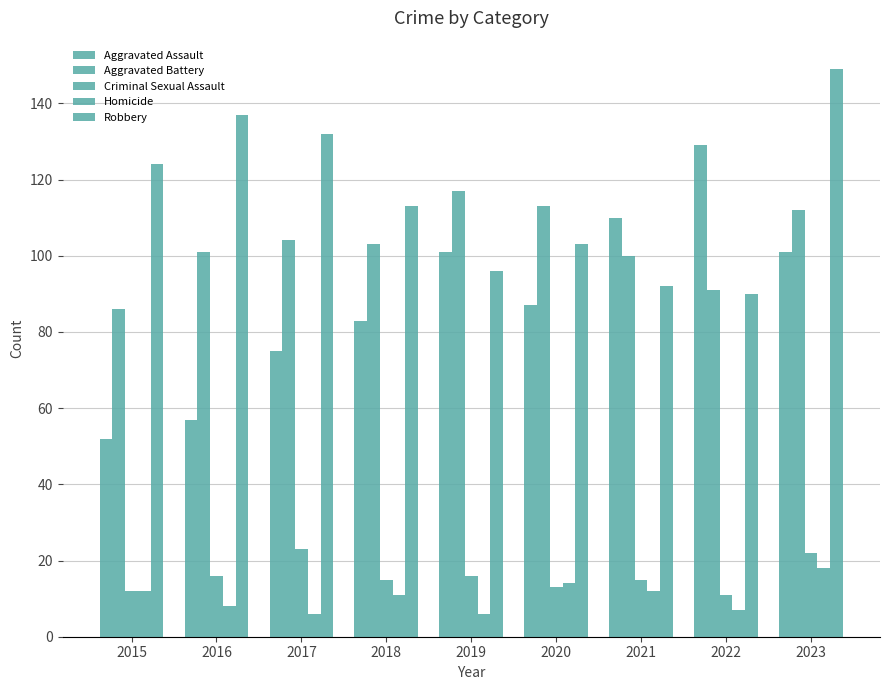

What is the minimum value shown in the chart?

6